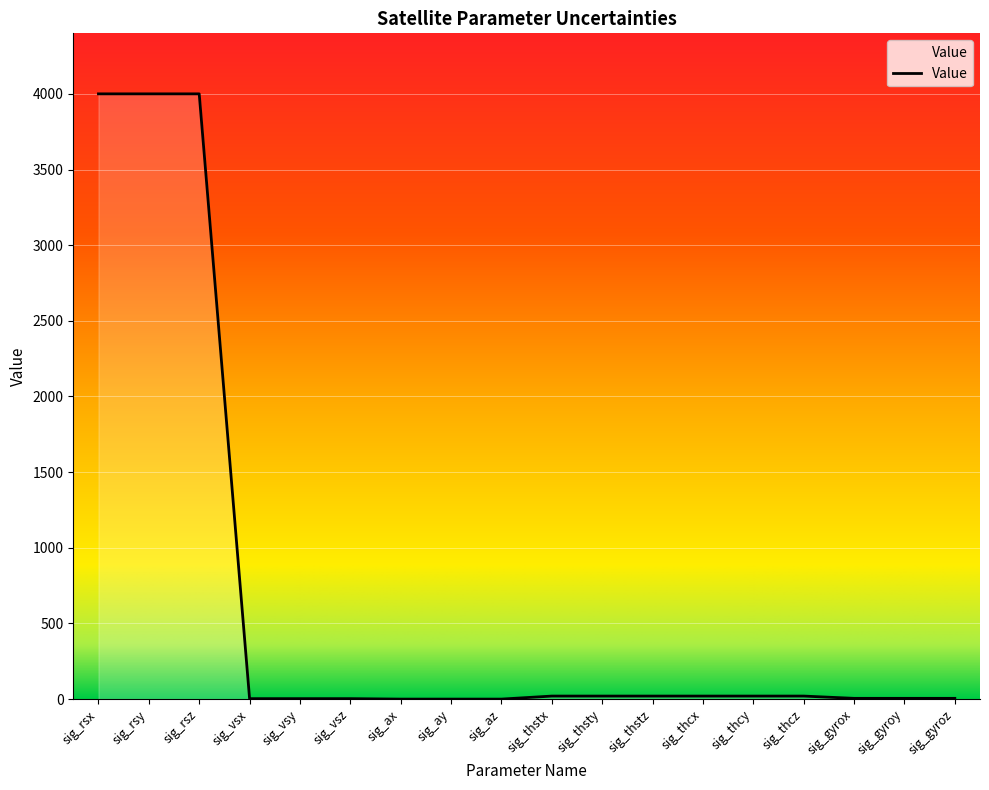

What is the difference between the values at sig_rsy and sig_ay?

4000.0